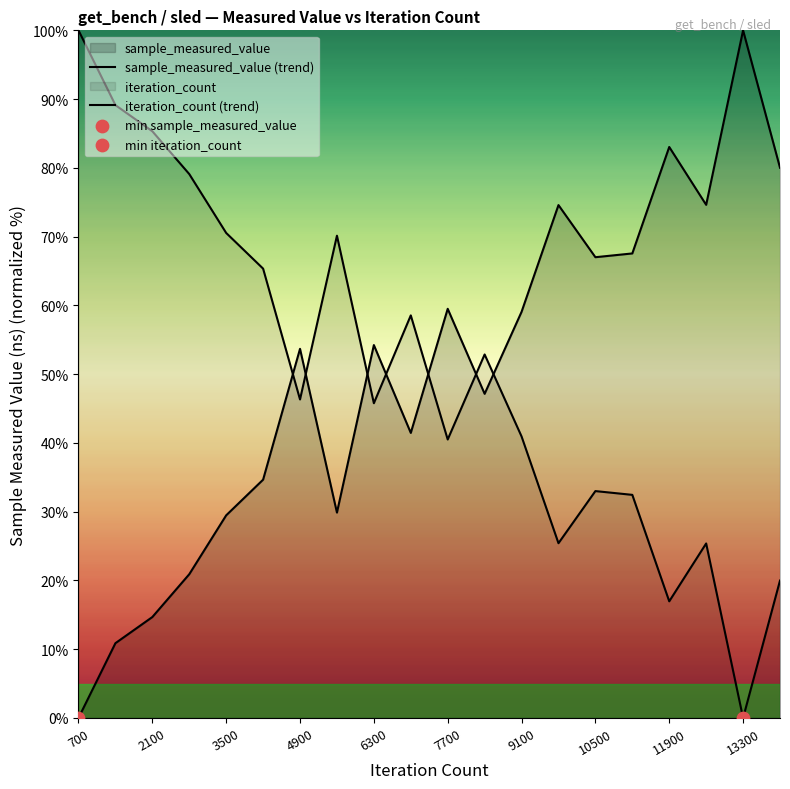

How many lines are shown in the chart?

2